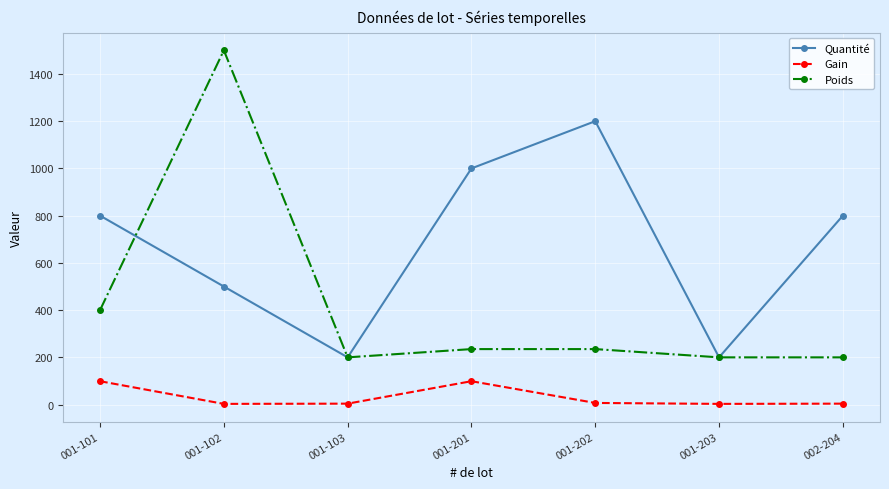

Is the value of Gain at 001-201 greater than the value of Quantité at 001-101?

No